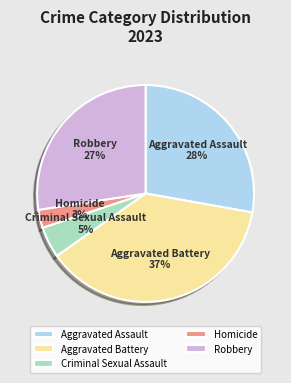

Does Robbery account for over 50% of the chart?

No